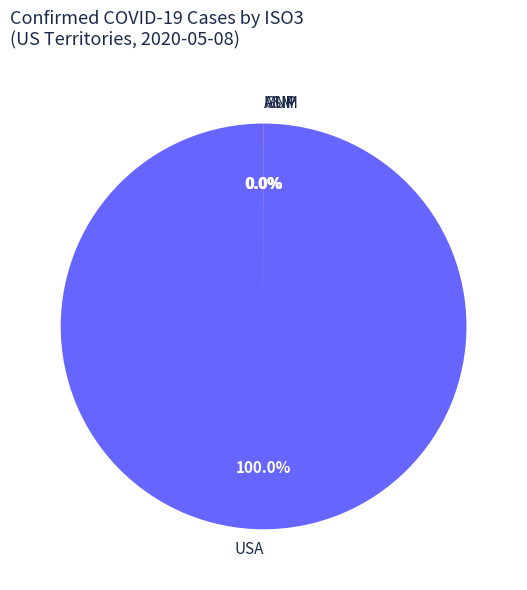

To the nearest percent, what is the average slice percentage?

25%